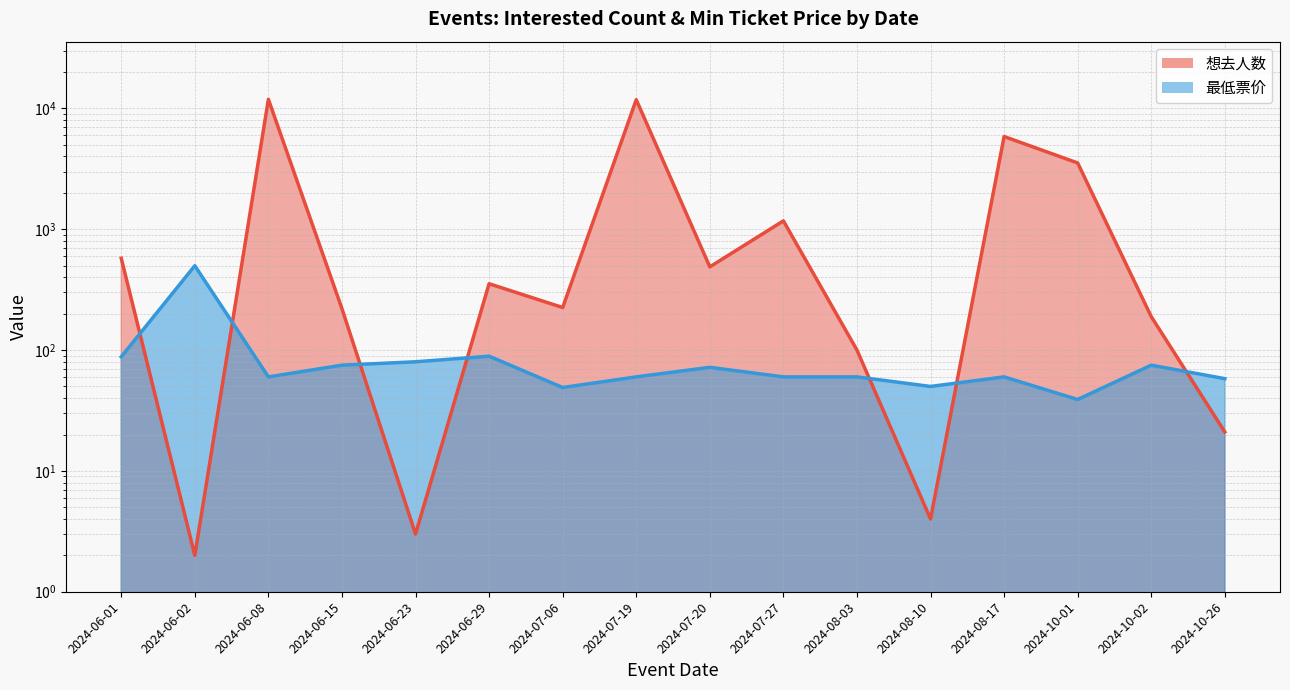

What is the sum of the 最低票价 (line) values at 2024-06-02 and 2024-07-27?

559